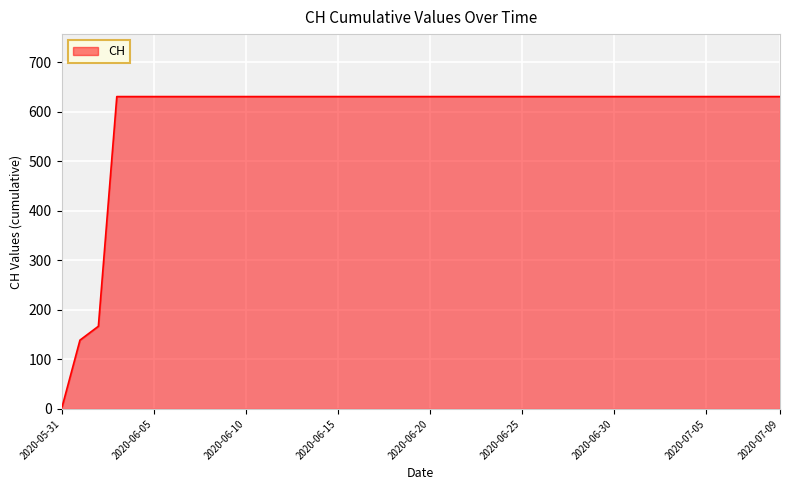

What is the greatest value displayed?

631